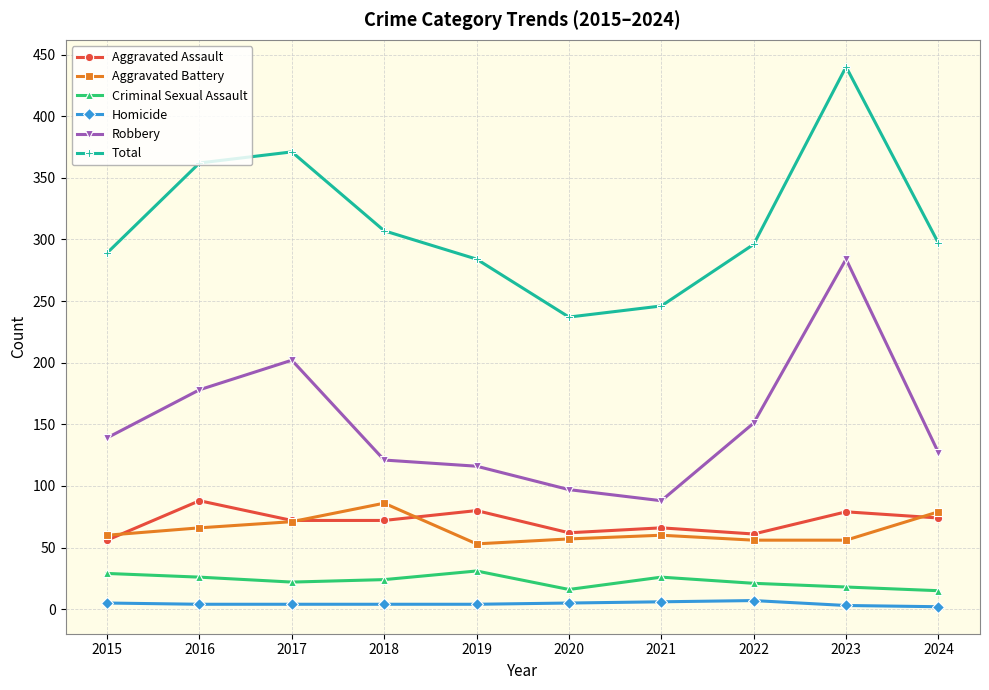

The Total series shows 601 at 2016. True or false?

False